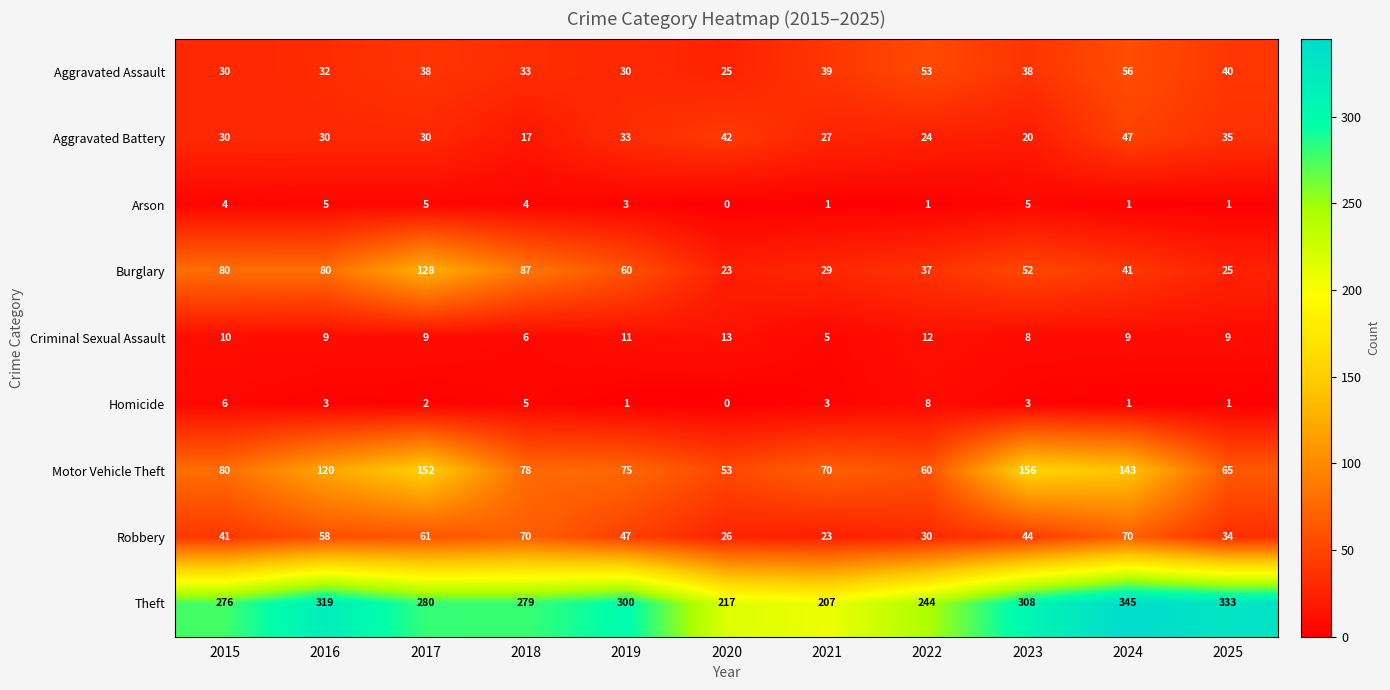

At which category does the chart reach its minimum across all series?

2020